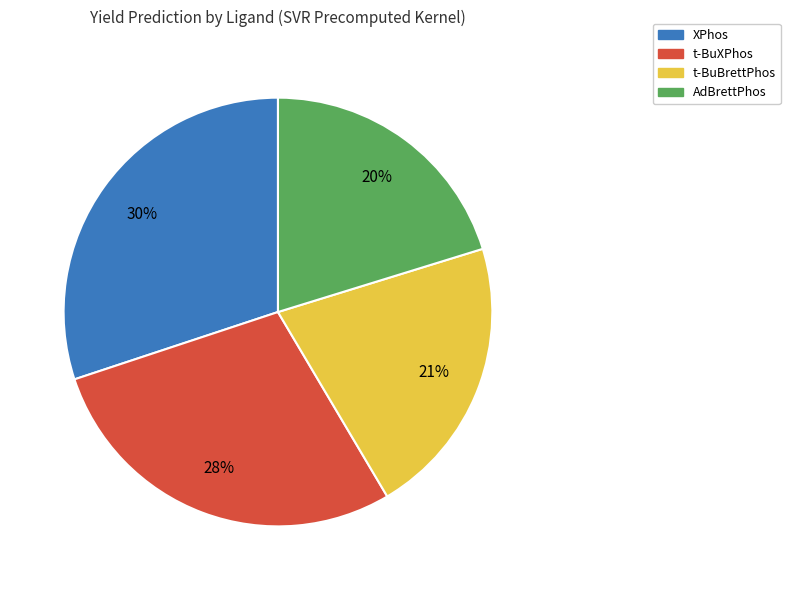

To the nearest percent, what is the average slice percentage?

25%